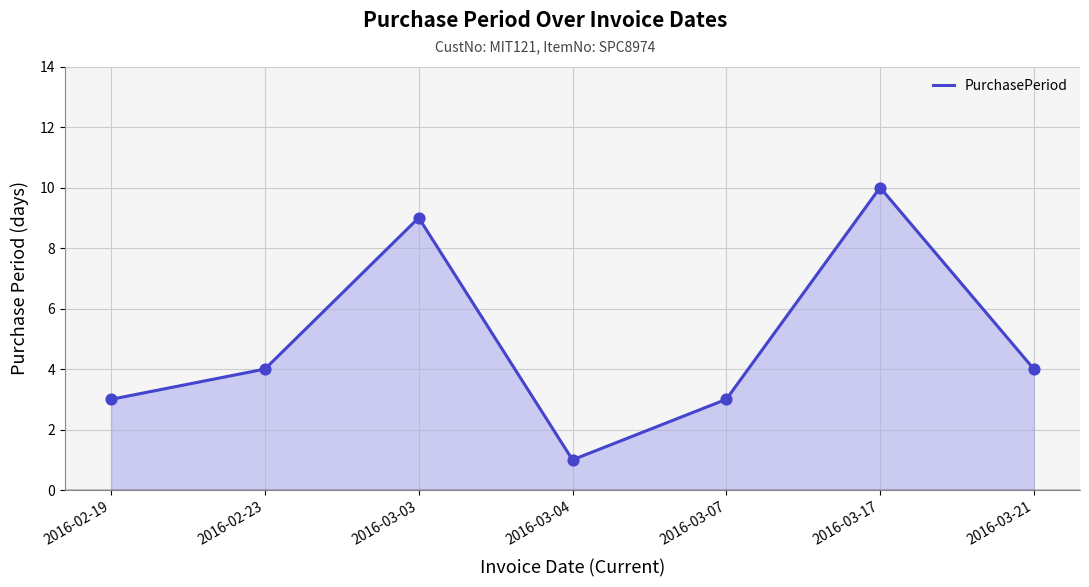

Approximately how many times larger is the value at 2016-03-03 compared to 2016-03-04?

9.0